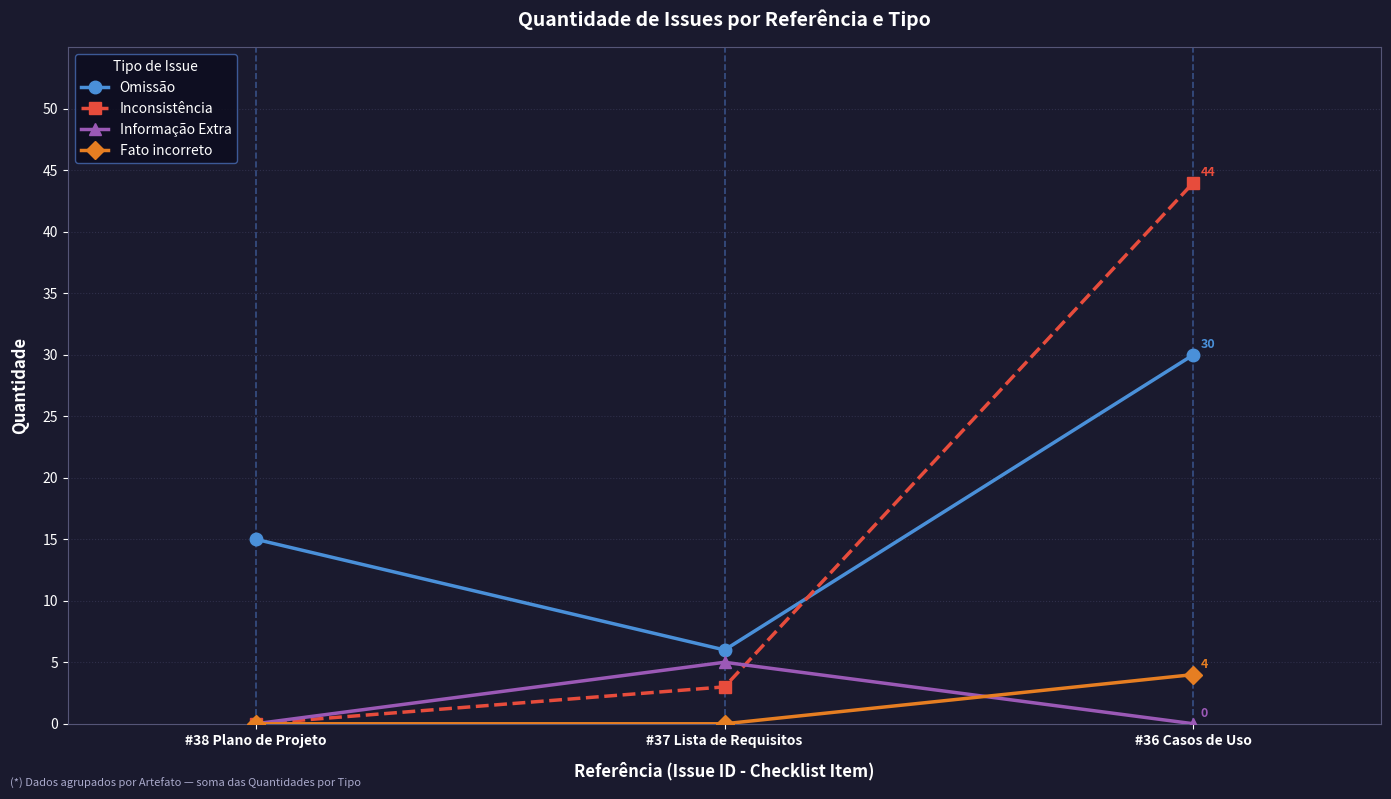

At which label is Omissão closest to 18?

#38 Plano de Projeto